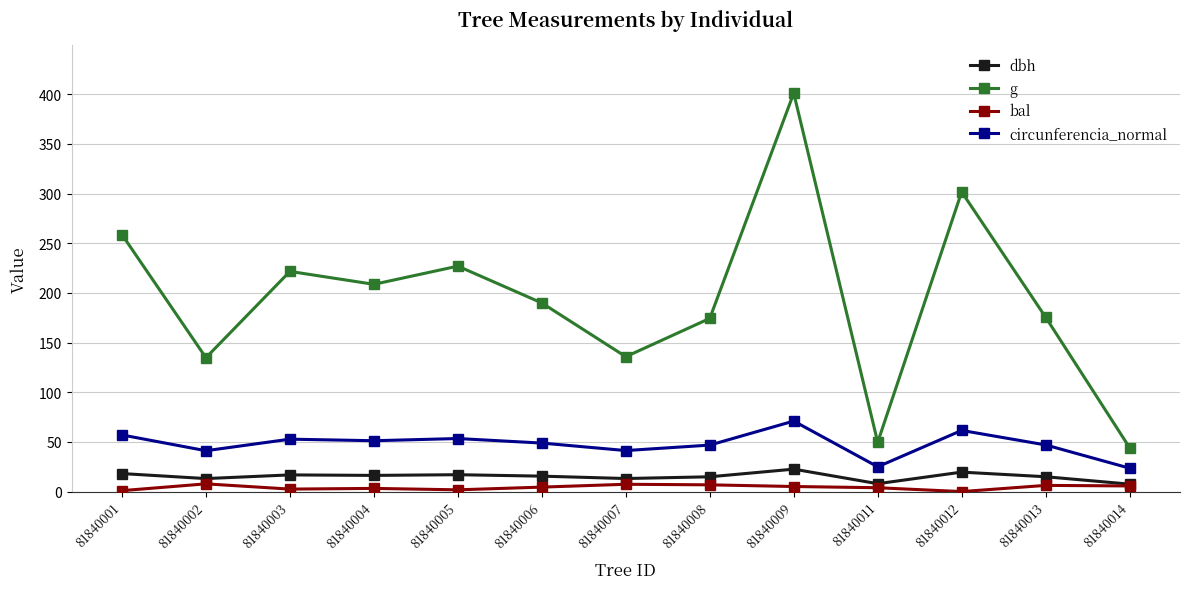

True or false: bal has a value of 2.5 at 81840003.

True